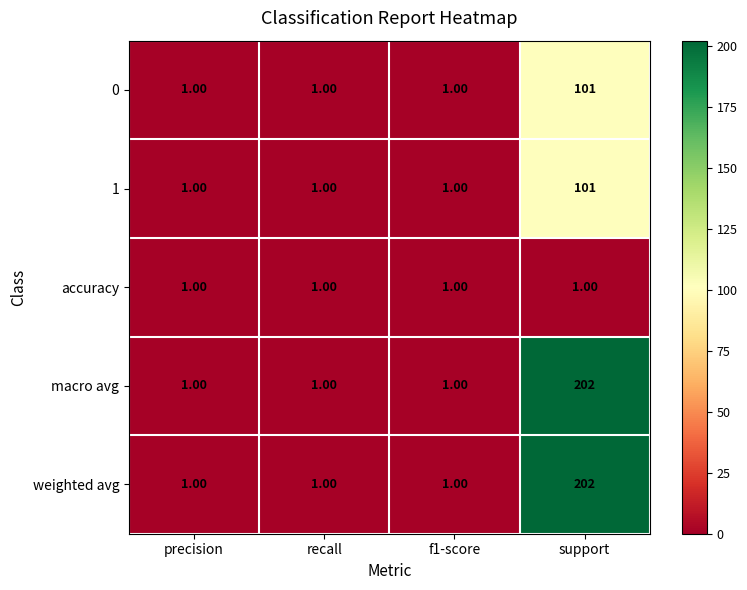

What is the total value across all series at support?

607